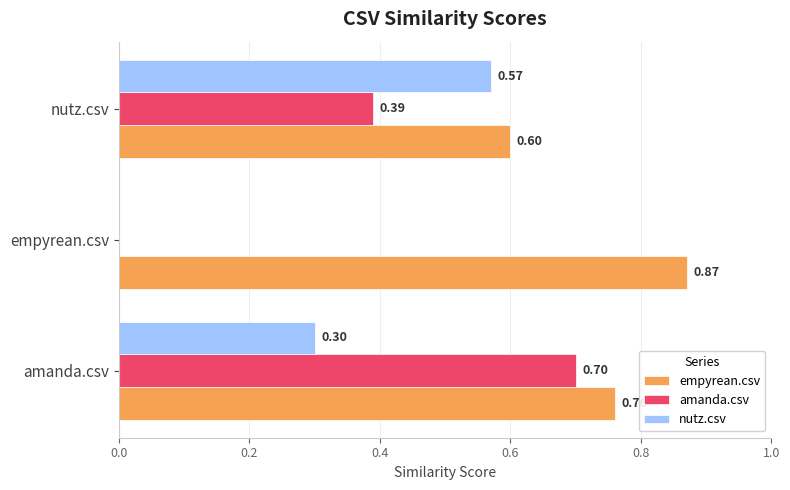

What is the sum of the amanda.csv values at empyrean.csv and amanda.csv?

0.7